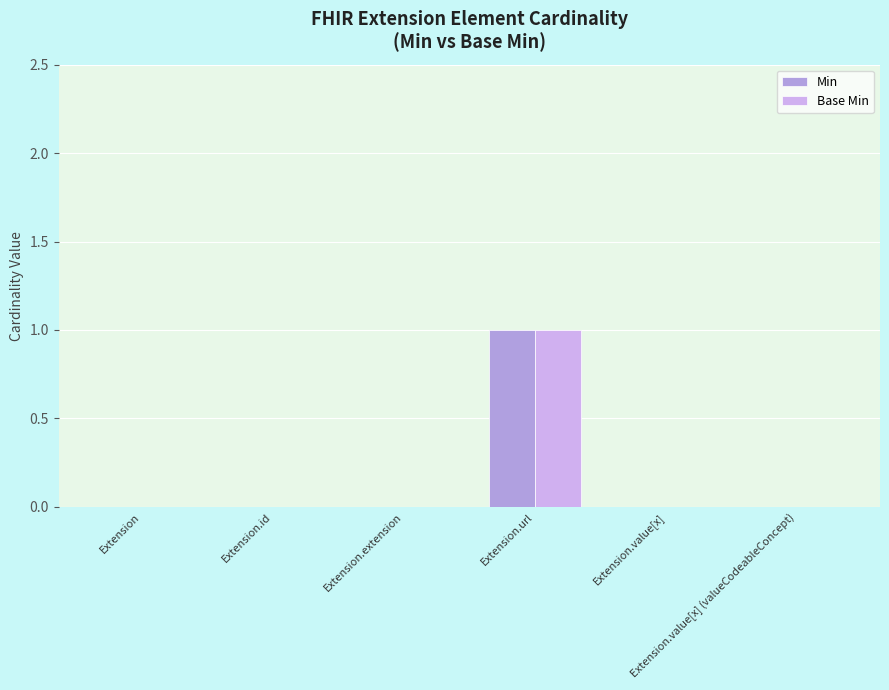

What is the label of the 6th bar from the left?

Extension.value[x] (valueCodeableConcept)